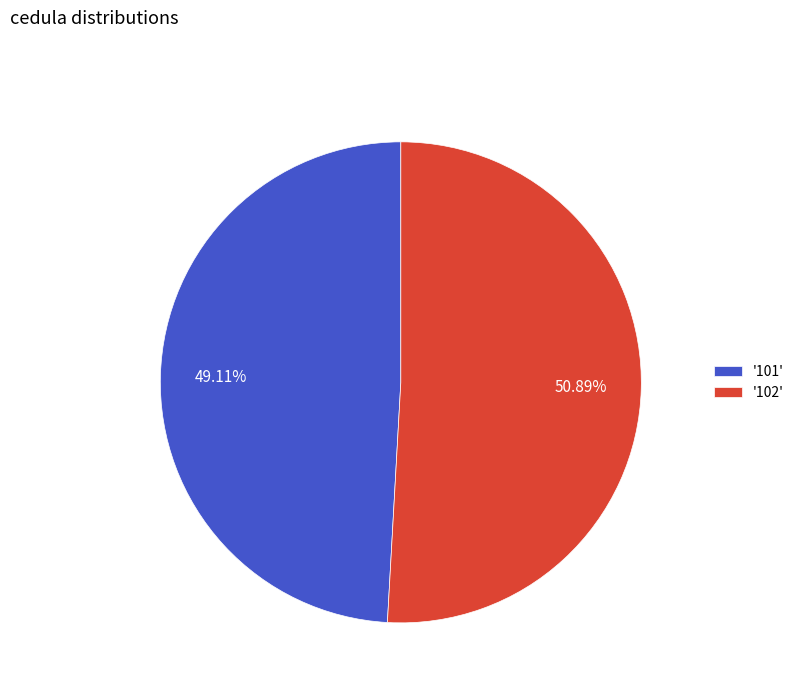

To the nearest percent, what is the difference between the largest and smallest slice percentages?

2%